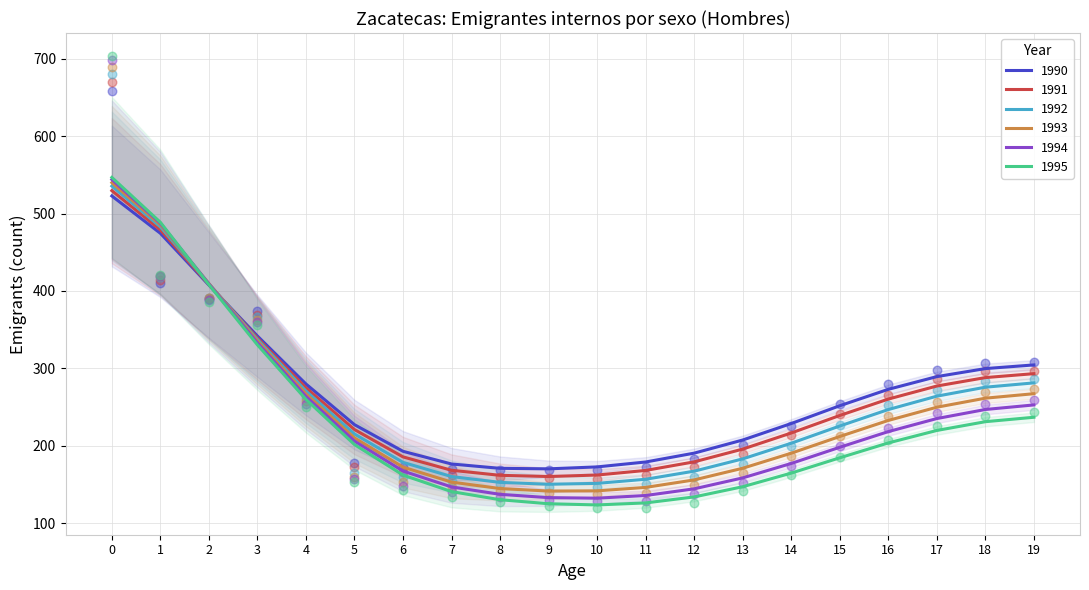

At how many categories does at least one series exceed 616?

1